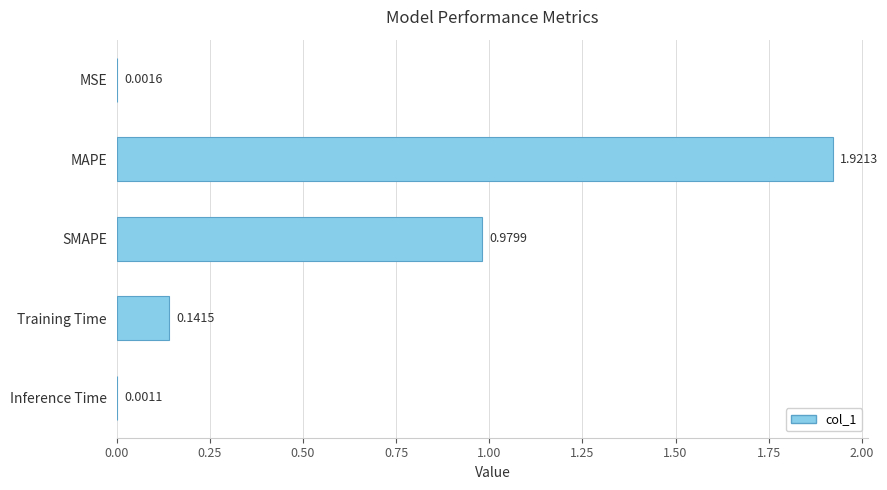

Where is the data nearest to the value 0?

Inference Time